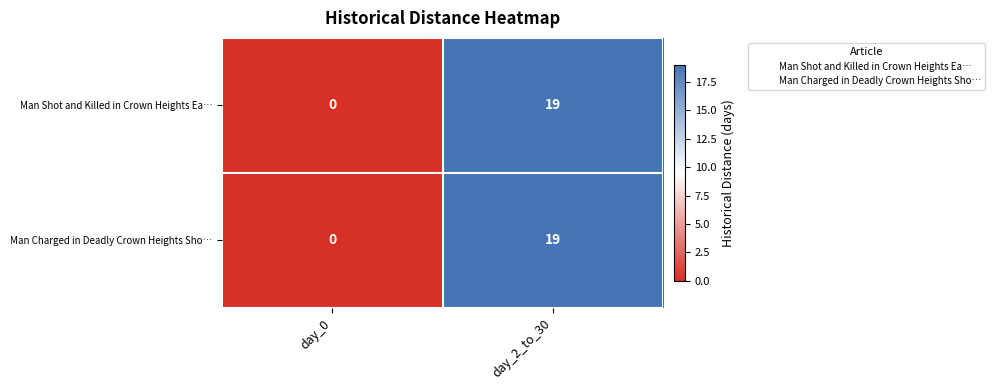

List the labels in order of Man Charged in Deadly Crown Heights Sho… value, smallest first.

day_0, day_2_to_30